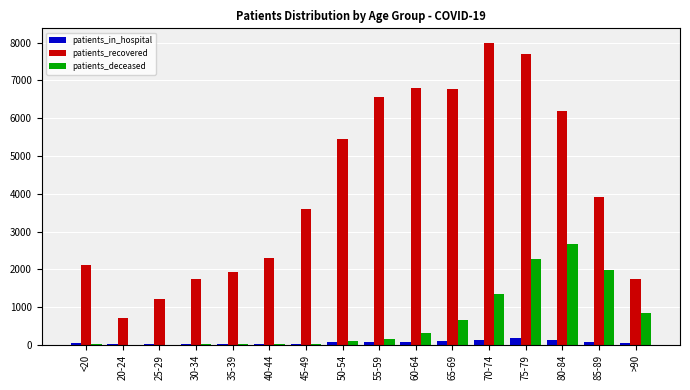

The value of patients_recovered at 70-74 is 7978. True or false?

True